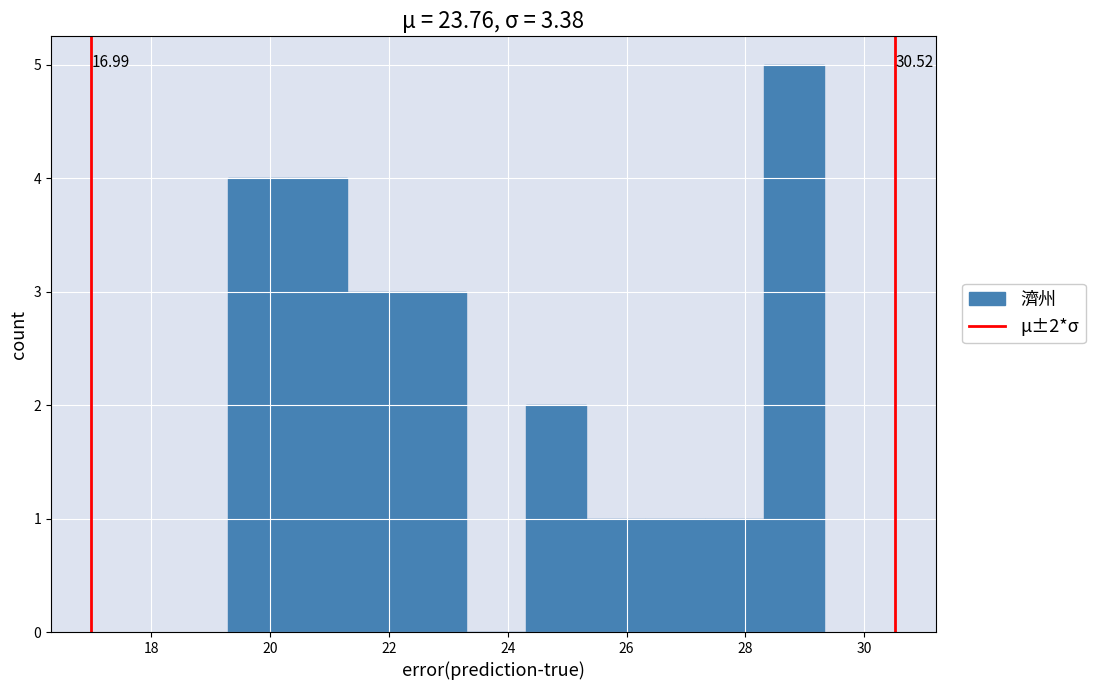

Over which range of the x-axis is the bar tallest?

28.4 to 29.4